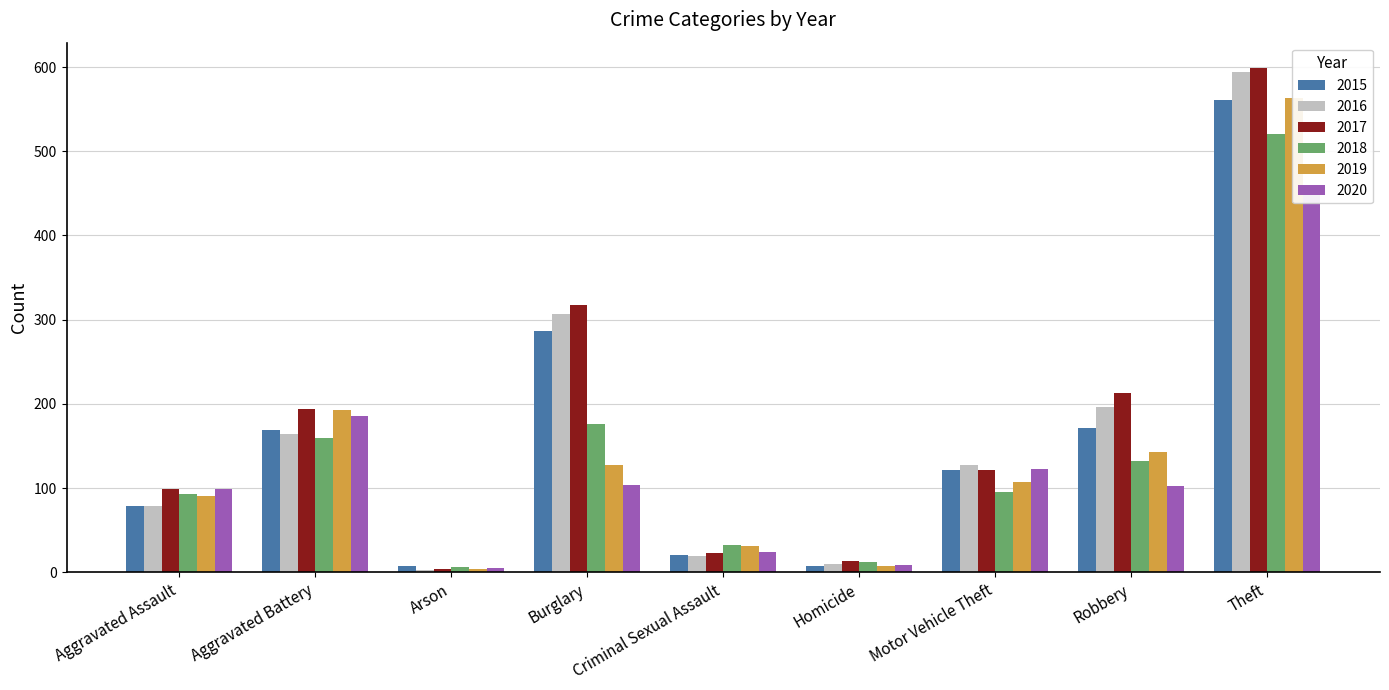

At which label does 2020 first exceed 102?

Aggravated Battery